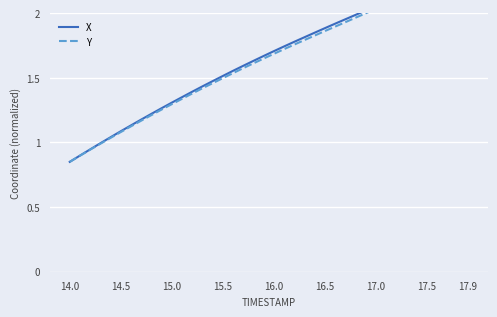

Is this an area chart (filled region under the line)?

No